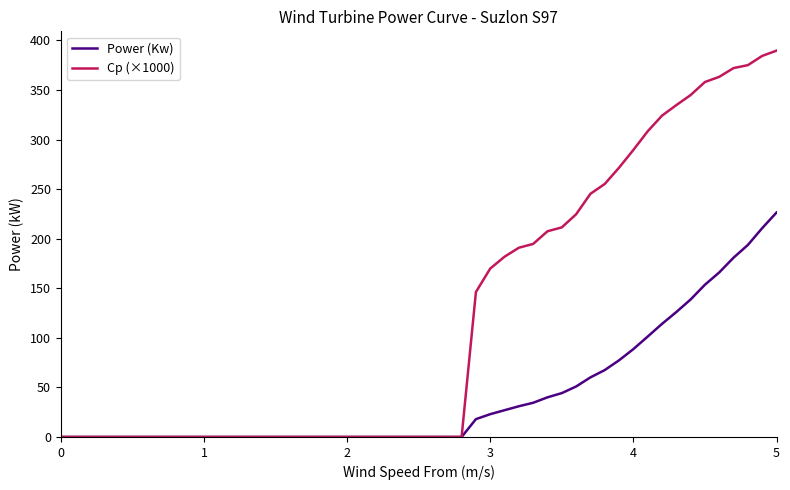

How many lines are shown in the chart?

2